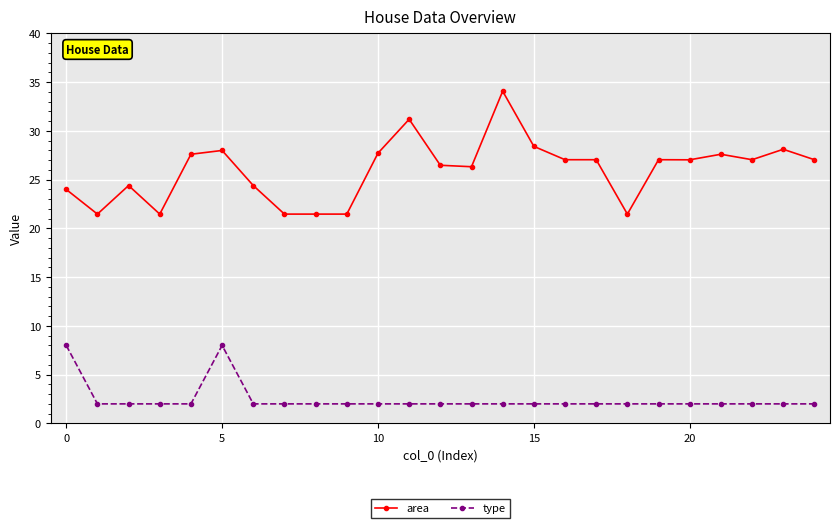

Rank the series by their maximum value, from lowest to highest.

type, area